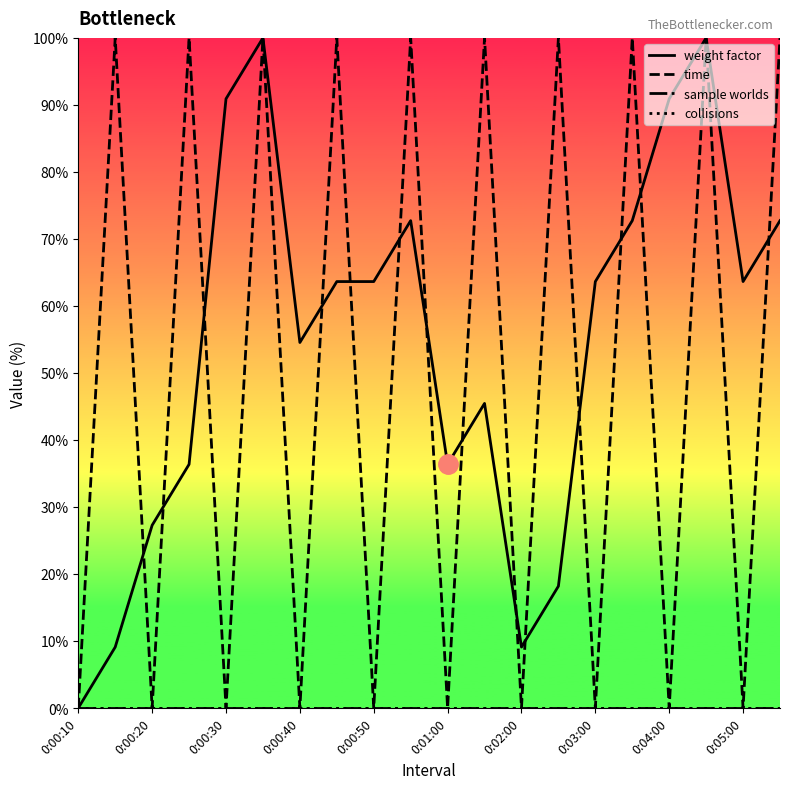

Does the chart display data point markers on the line(s)?

No